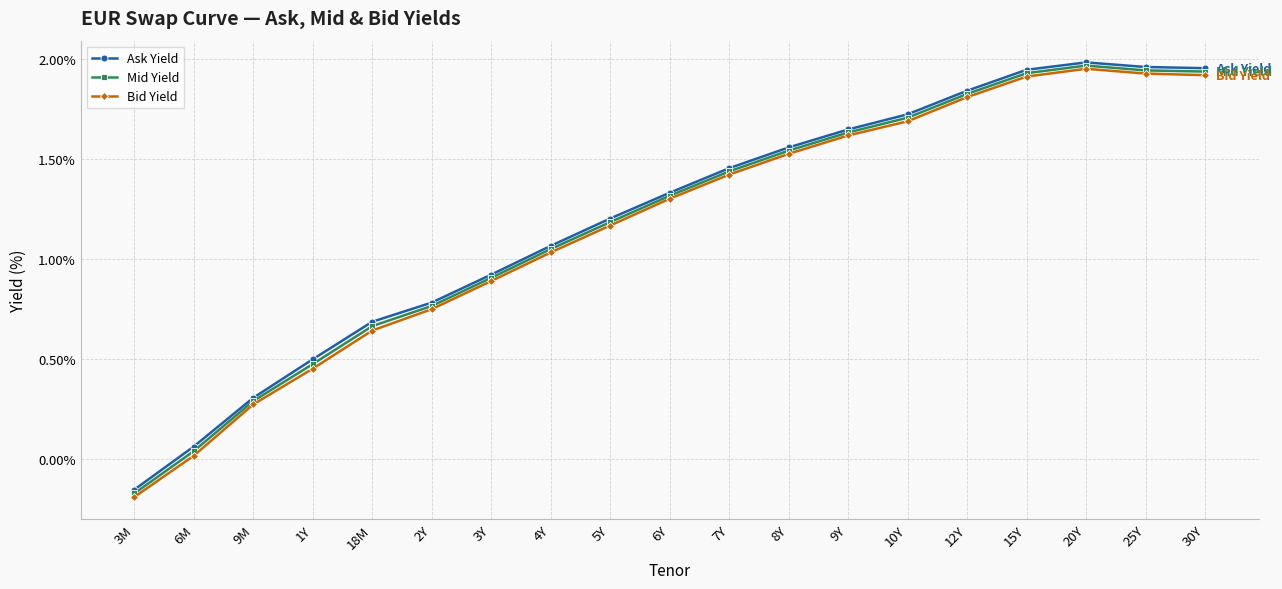

At which label is Ask Yield closest to 0?

6M